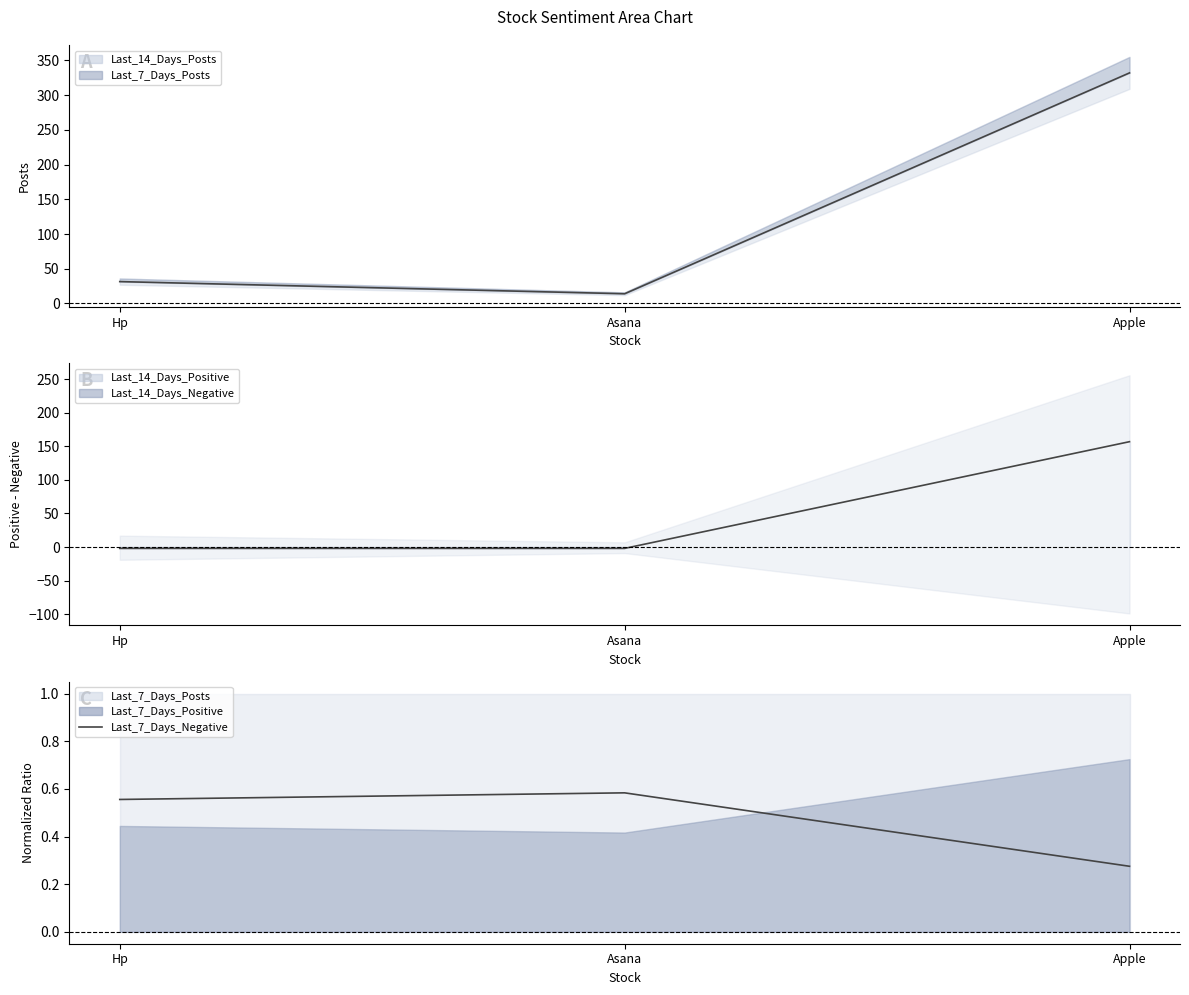

The value at Apple is 0.5. True or false?

False